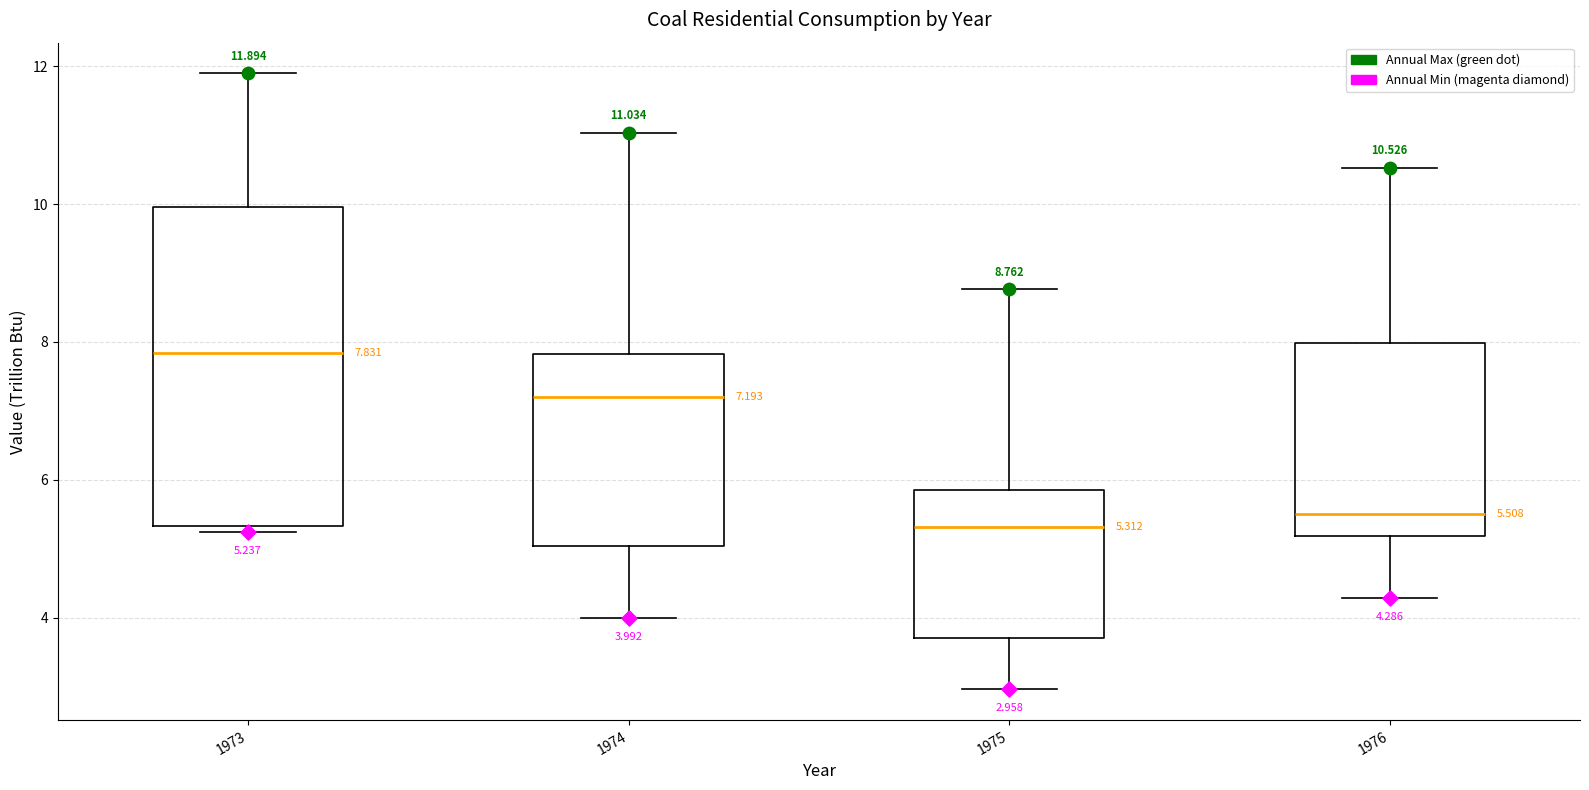

Which box is the tallest, from its lower edge to its upper edge?

1973